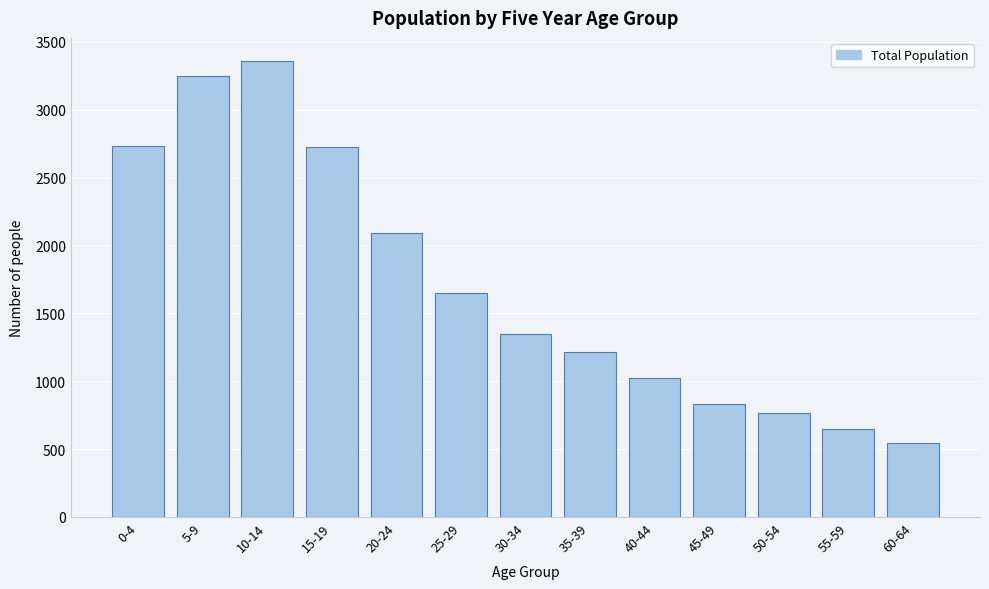

The value at 20-24 is 1185. True or false?

False